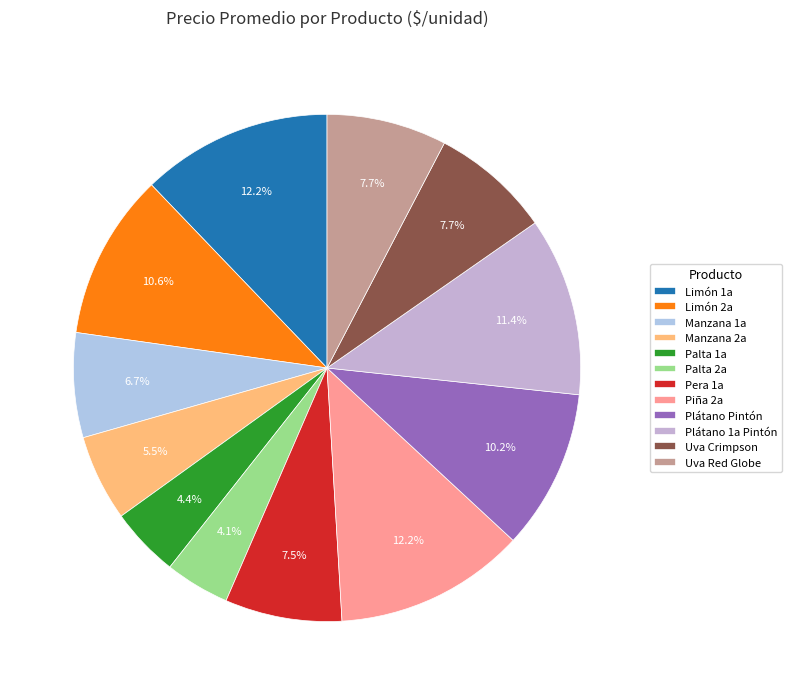

Approximately how many times larger is the value at Plátano 1a Pintón compared to Manzana 2a?

2.1